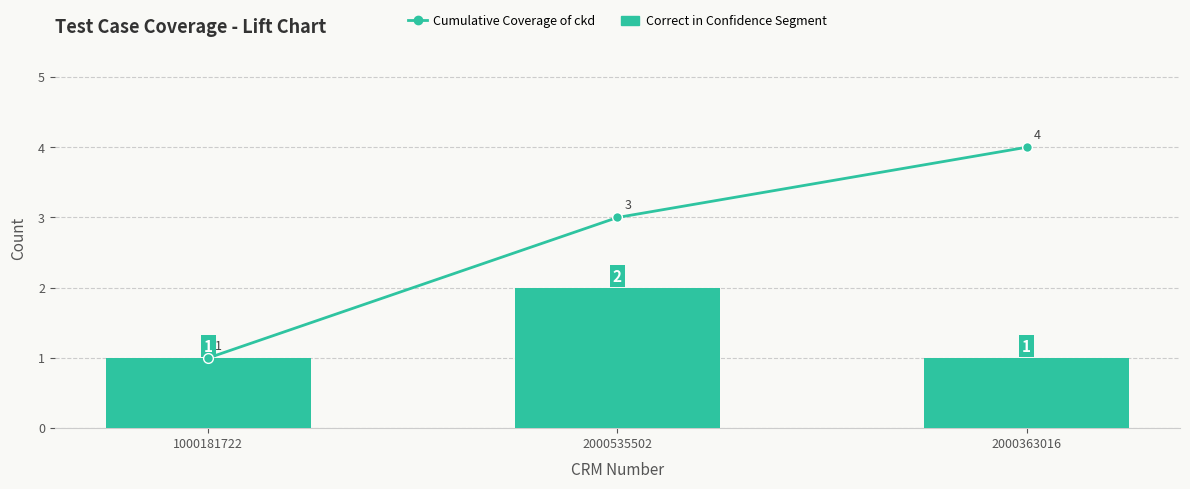

At which label is Cumulative Coverage of ckd closest to 2?

1000181722